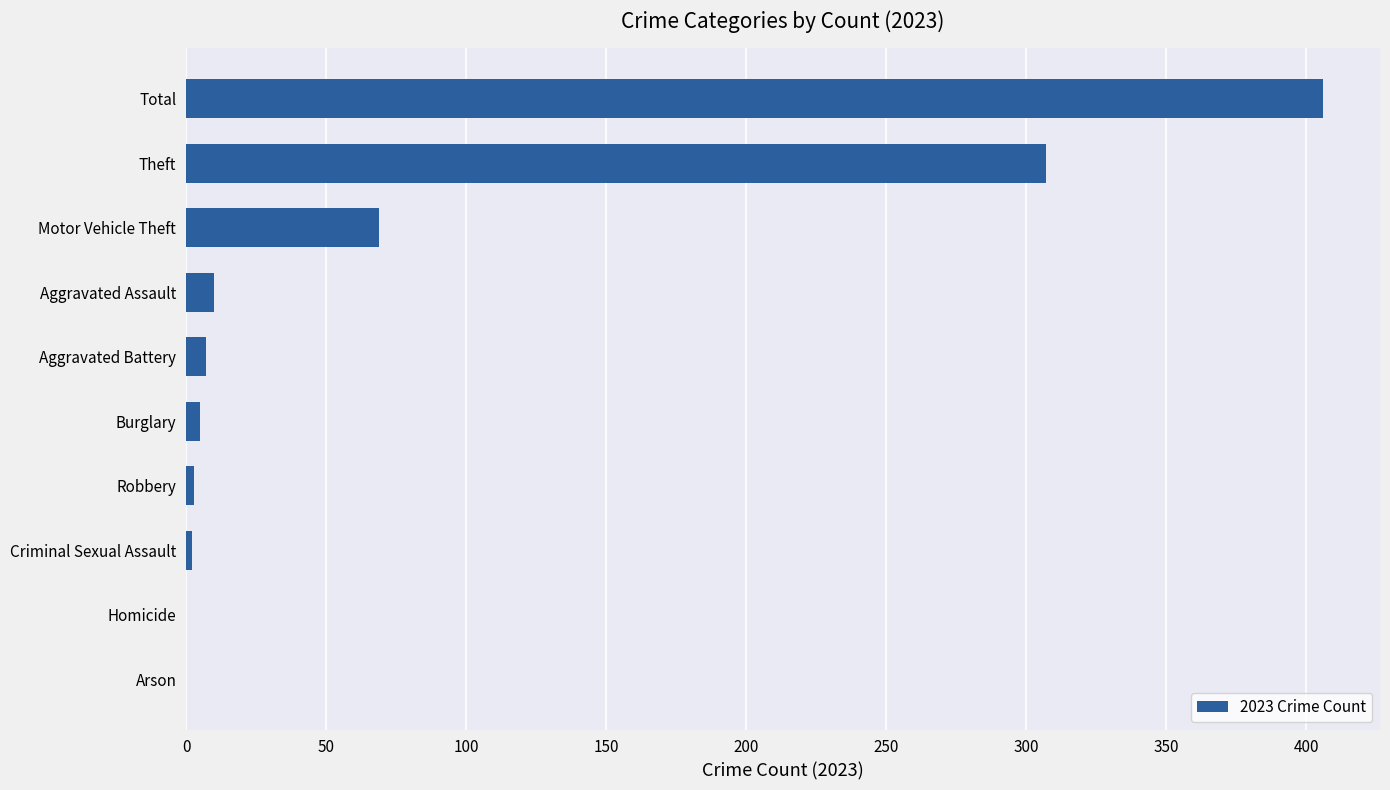

At which label is the value closest to 203?

Theft